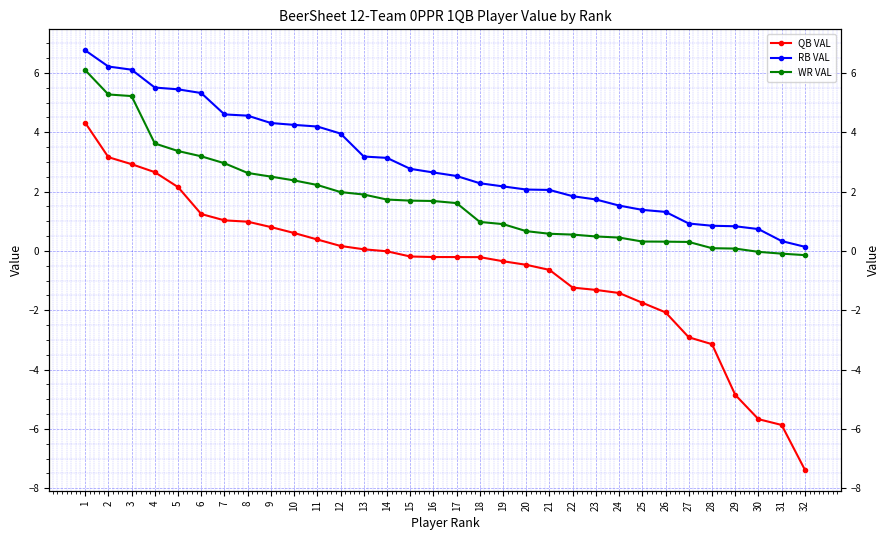

Reading left to right, transcribe all the data shown in this chart.

QB VAL: 4.3	3.2	2.9	2.7	2.2	1.2	1.0	1.0	0.8	0.6	0.4	0.2	0.1	-0.0	-0.2	-0.2	-0.2	-0.2	-0.3	-0.5	-0.6	-1.2	-1.3	-1.4	-1.7	-2.1	-2.9	-3.1	-4.8	-5.7	-5.9	-7.4
RB VAL: 6.8	6.2	6.1	5.5	5.4	5.3	4.6	4.6	4.3	4.2	4.2	4.0	3.2	3.1	2.8	2.6	2.5	2.3	2.2	2.1	2.1	1.8	1.7	1.5	1.4	1.3	0.9	0.8	0.8	0.7	0.3	0.1
WR VAL: 6.1	5.3	5.2	3.6	3.4	3.2	3.0	2.6	2.5	2.4	2.2	2.0	1.9	1.7	1.7	1.7	1.6	1.0	0.9	0.7	0.6	0.6	0.5	0.5	0.3	0.3	0.3	0.1	0.1	-0.0	-0.1	-0.1